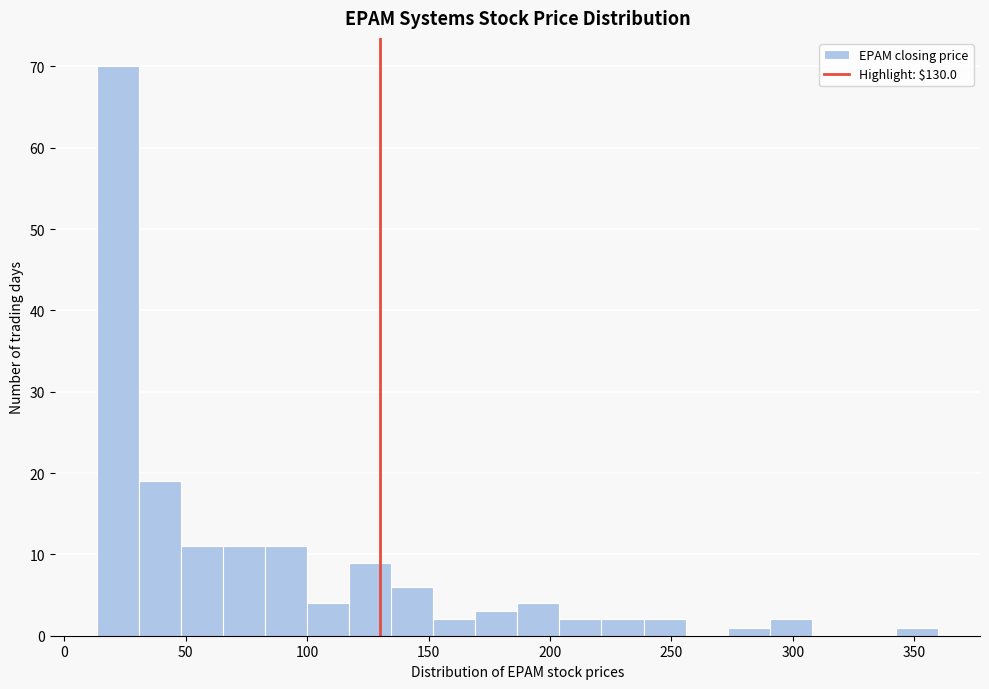

Around what value on the x-axis is the tallest bar? Give the approximate position of its centre, as read against the axis.

20